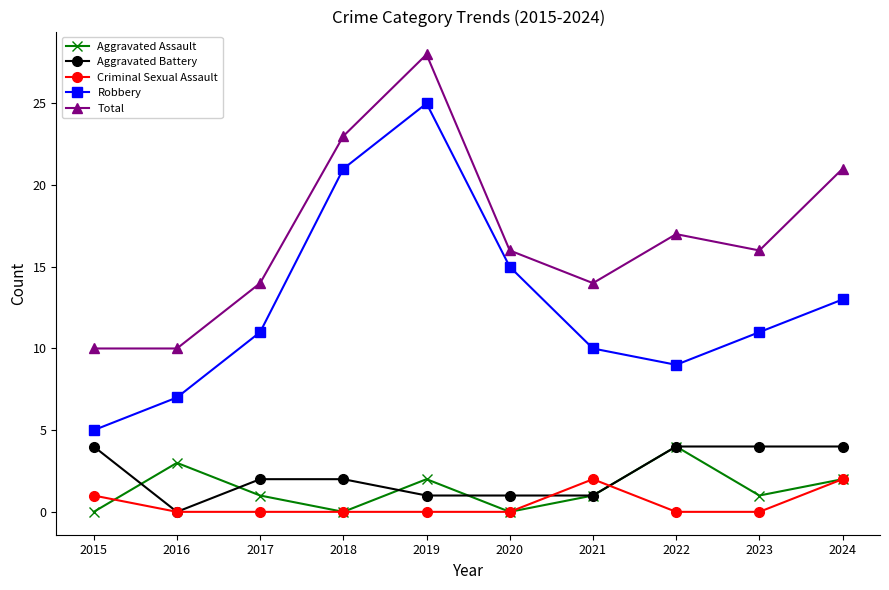

At which category does Aggravated Battery reach its first local valley?

2016